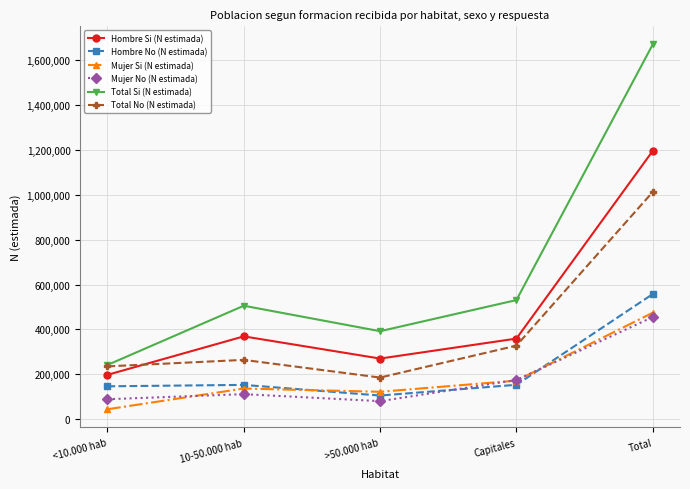

Is this an area chart (filled region under the line)?

No